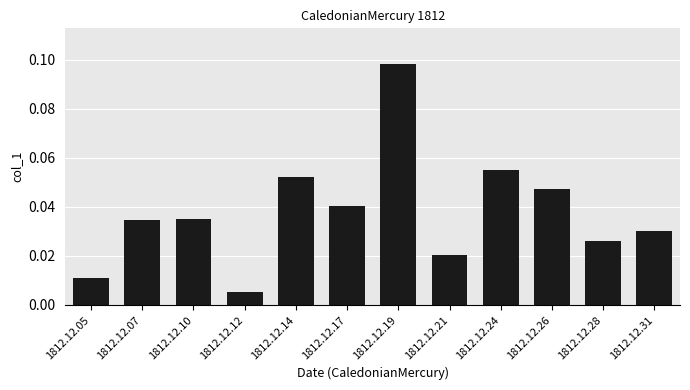

What is the change in value from 1812.12.05 to 1812.12.19?

+0.1